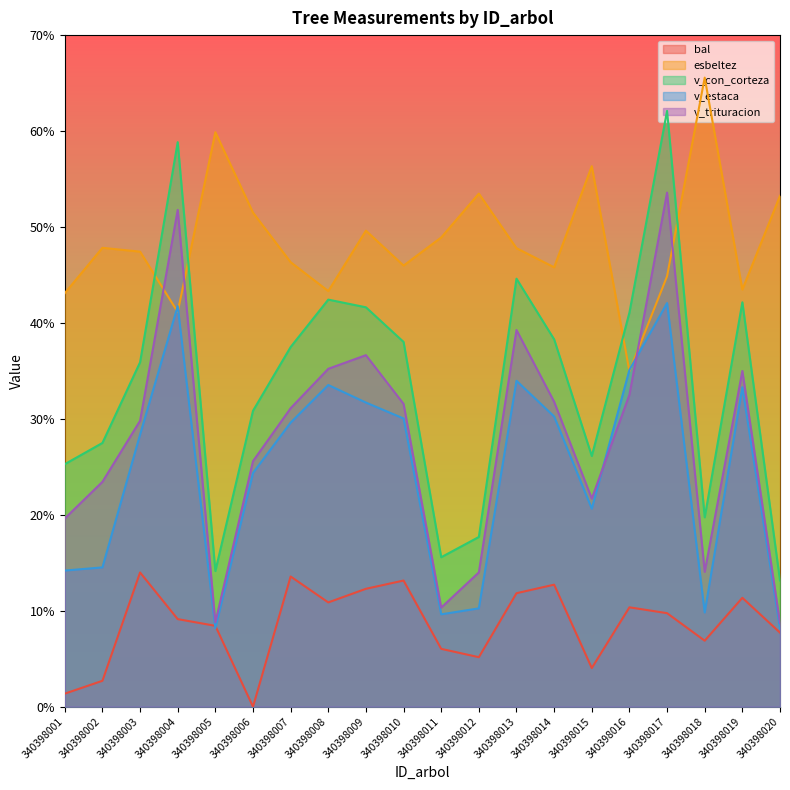

Between which two adjacent categories do esbeltez and v_trituracion first intersect?

340398003 and 340398004